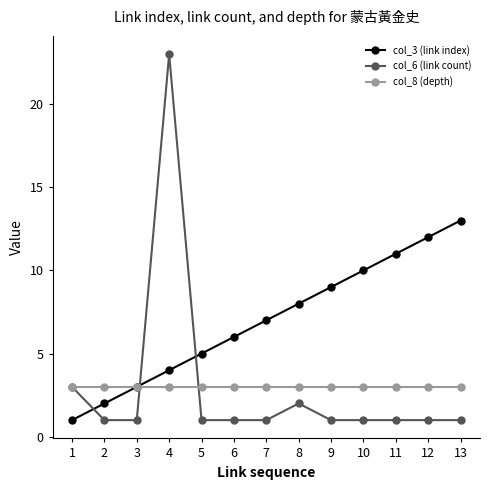

Is this an area chart (filled region under the line)?

No